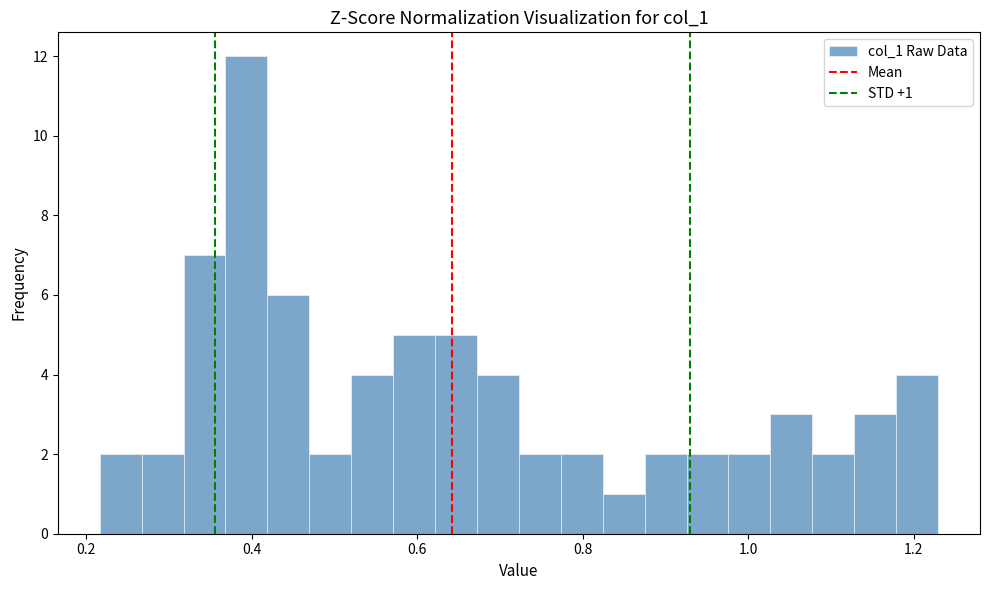

Around what value on the x-axis is the tallest bar? Give the approximate position of its centre, as read against the axis.

0.40